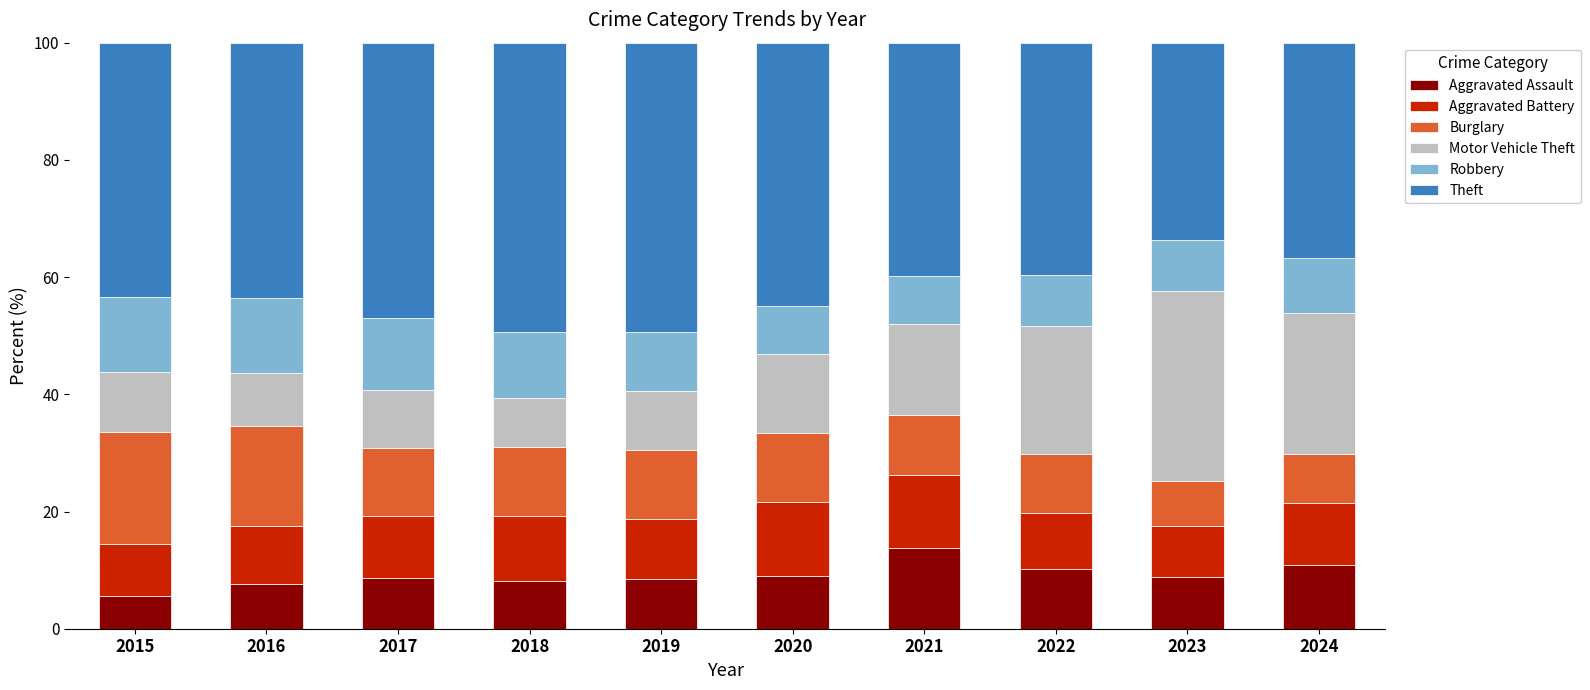

What is the lowest value of the Aggravated Assault series?

5.6